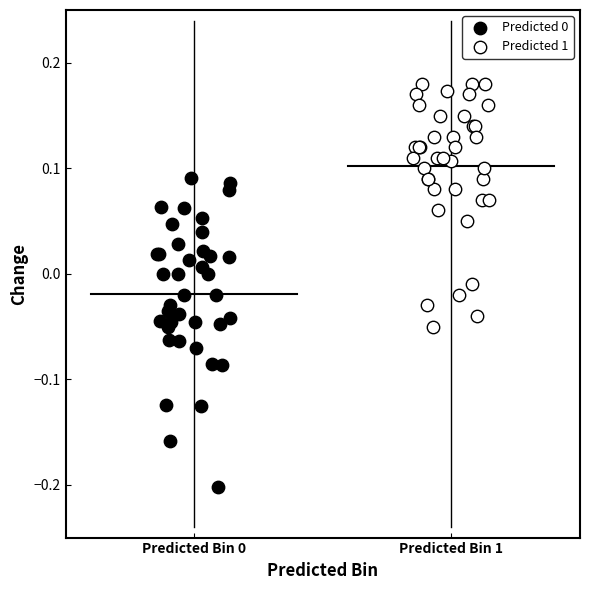

Which series contains the highest Y value?

Predicted 1